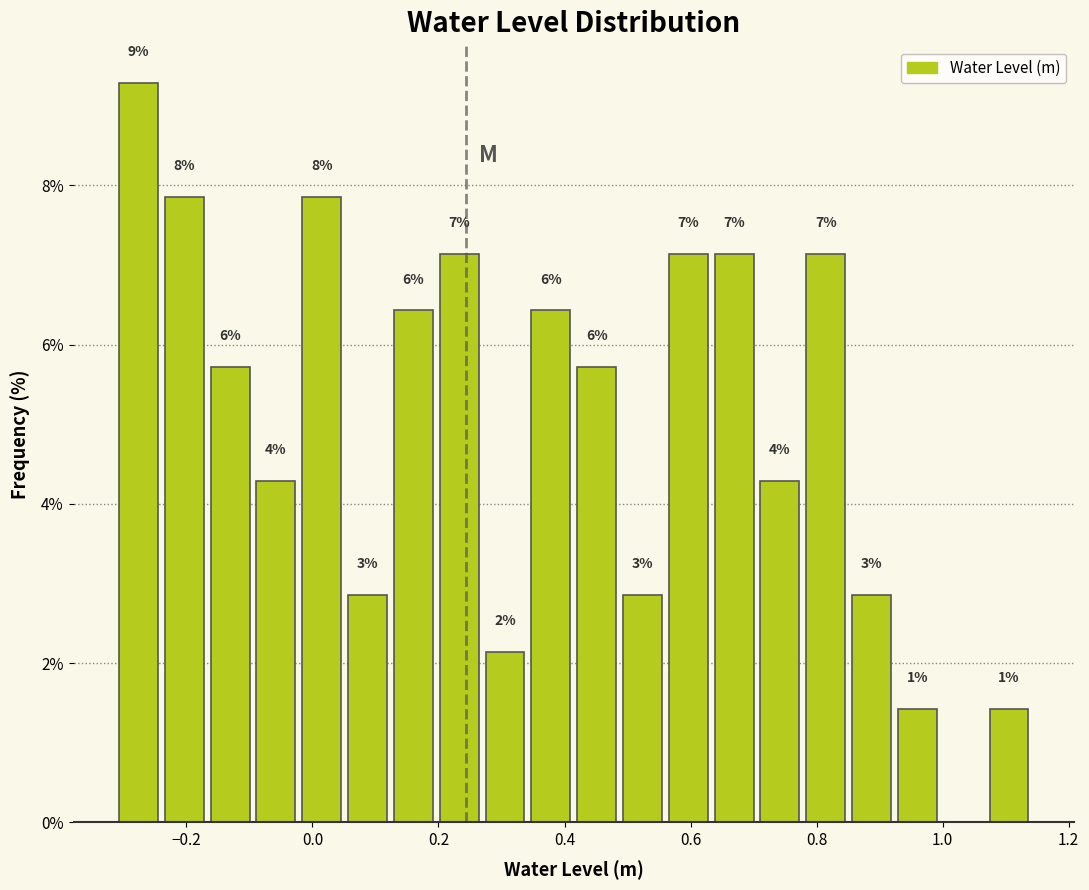

Read against the x-axis, roughly where is the centre of the tallest bar?

-0.28